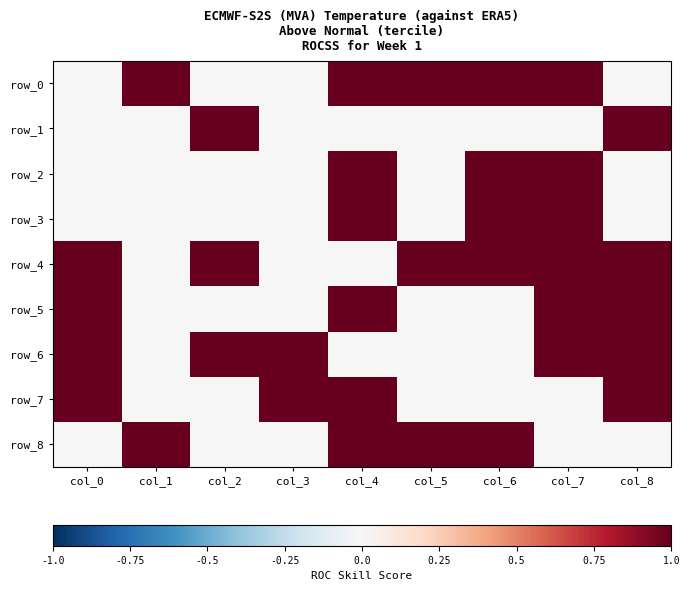

Rank the categories by row_7 value from highest to lowest.

col_0, col_3, col_4, col_8, col_1, col_2, col_5, col_6, col_7